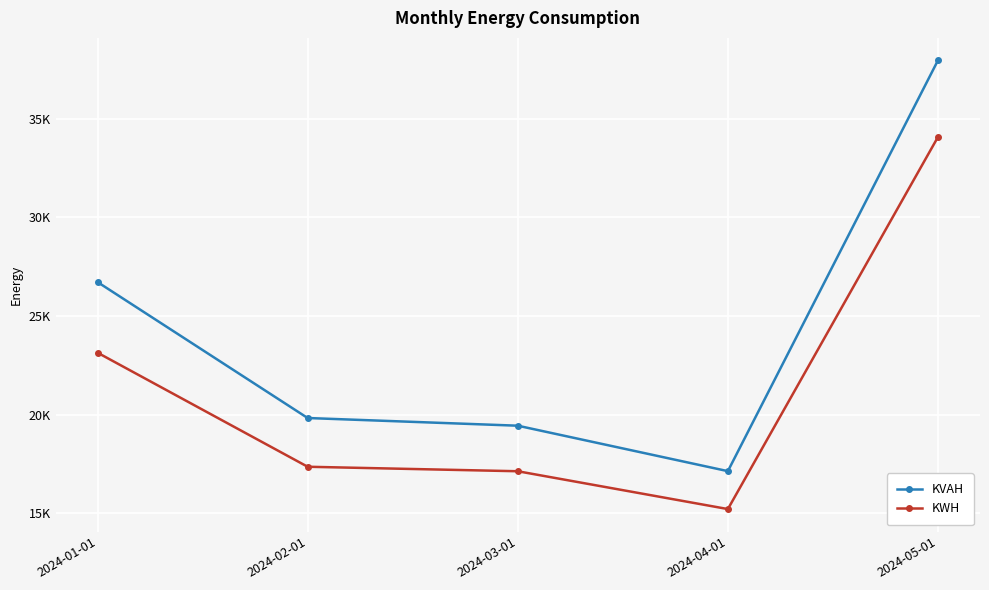

The value of KVAH at 2024-03-01 is 33362.3. True or false?

False